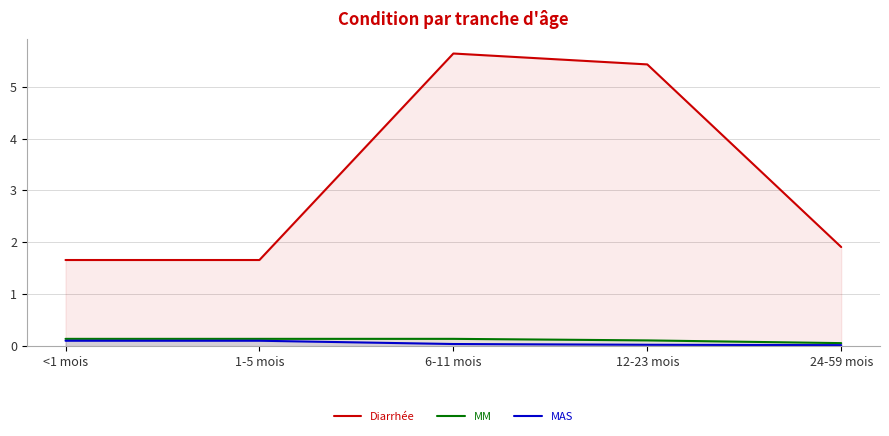

Which series has the largest total across all categories?

Diarrhée